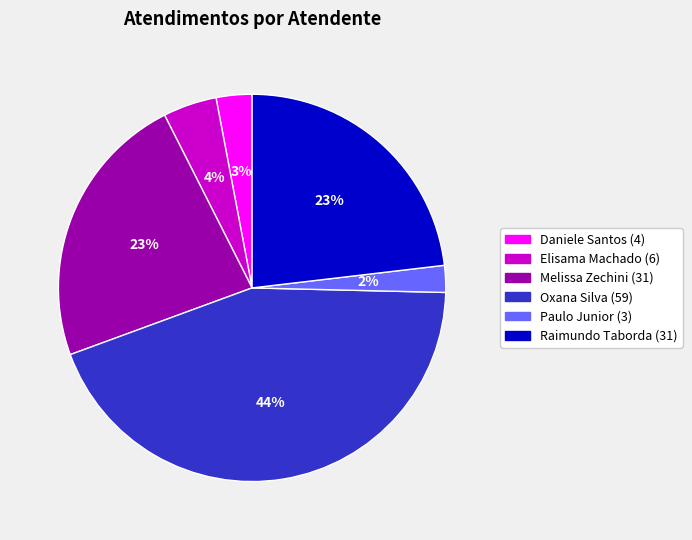

To the nearest percent, what is the difference between the largest and smallest slice percentages?

42%